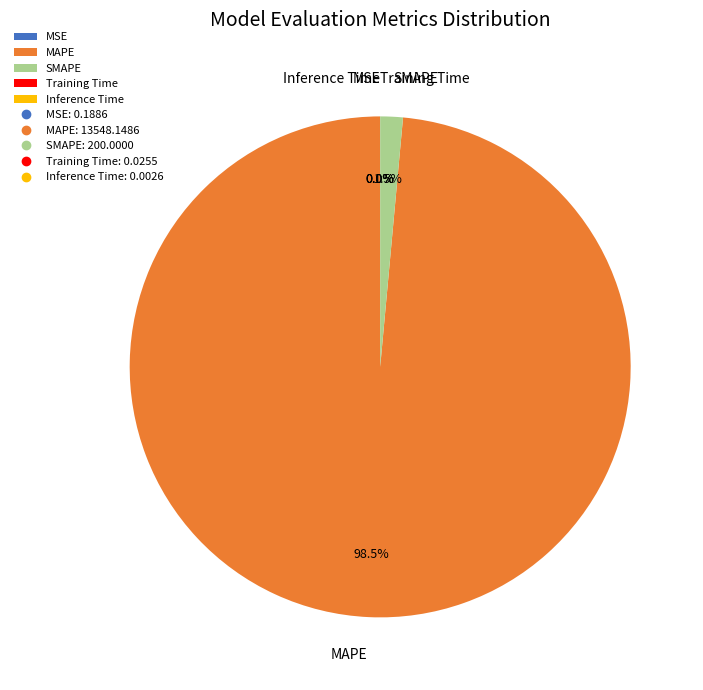

Which slice is the largest?

MAPE